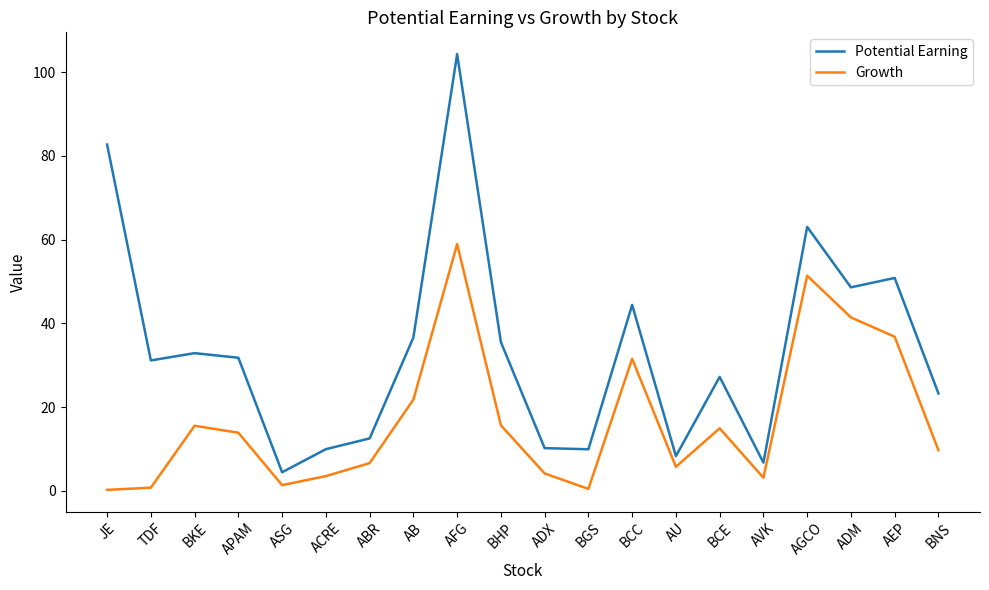

Between ABR and BCC, which series saw the biggest shift?

Potential Earning